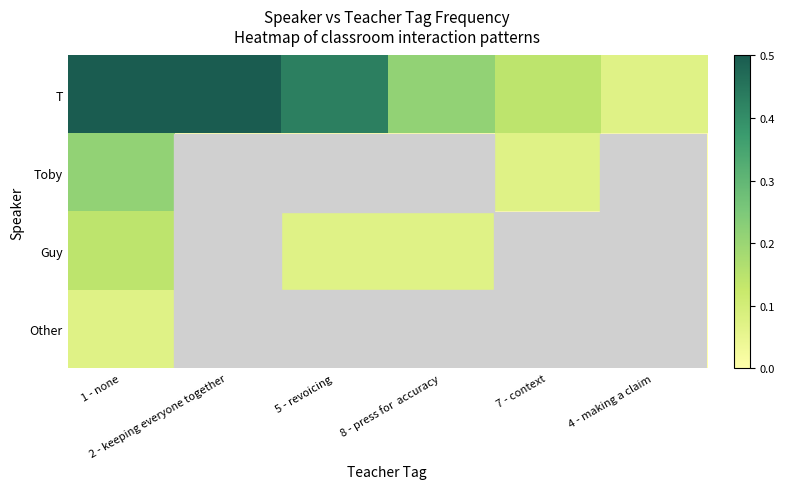

Rank the series by their maximum value, from lowest to highest.

Other, Guy, Toby, T